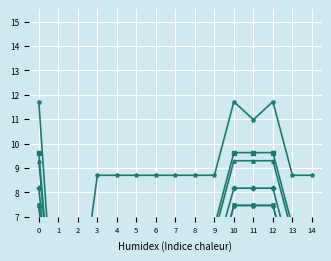

True or false: col_2 and col_24 intersect in this chart.

False